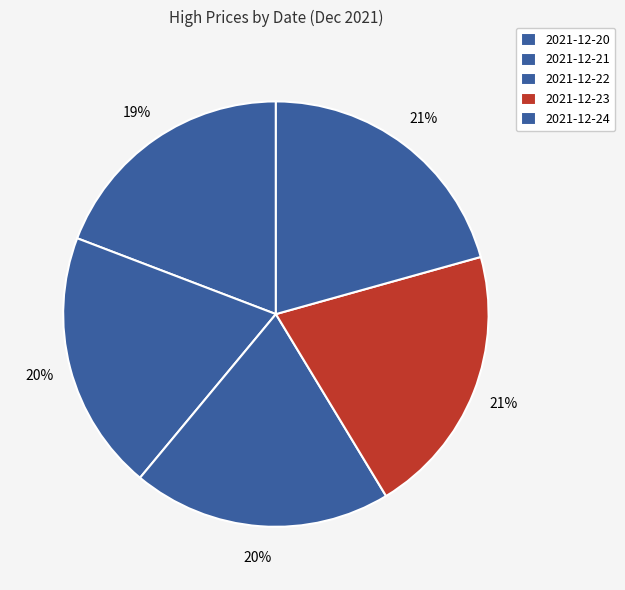

Which slice is the smallest?

2021-12-20